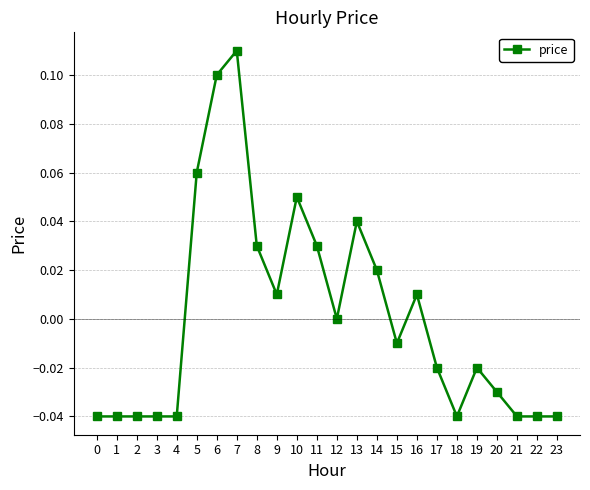

How many series are shown in this chart?

1